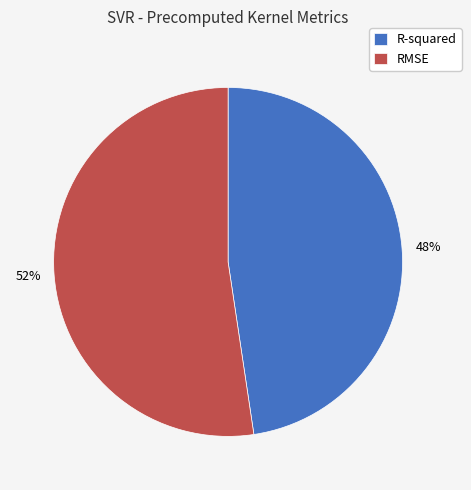

To the nearest percent, what is the average slice percentage?

50%